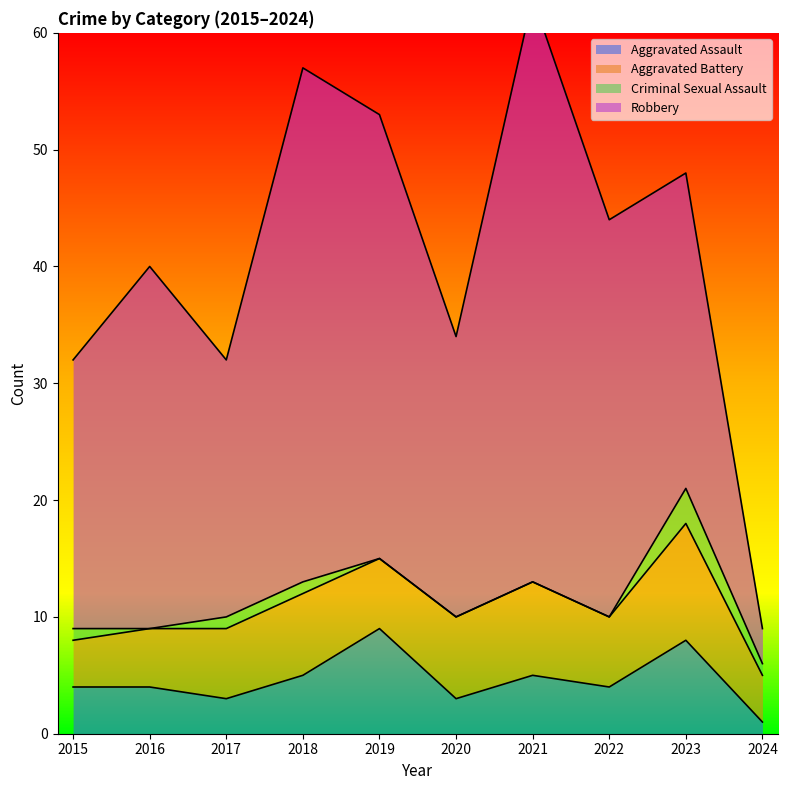

What is the maximum value shown in the chart?

50